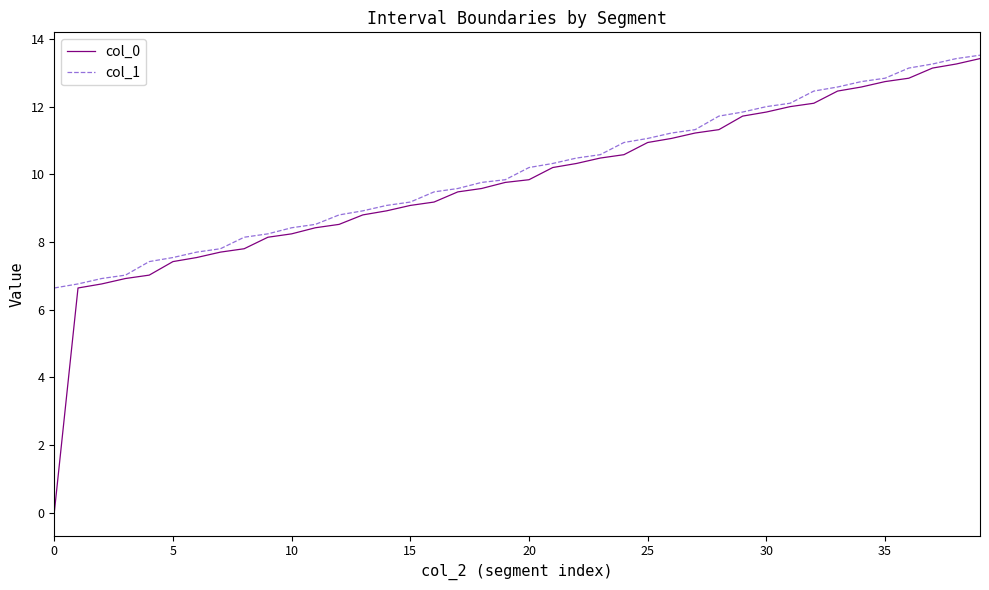

Which series has the largest total across all categories?

col_1